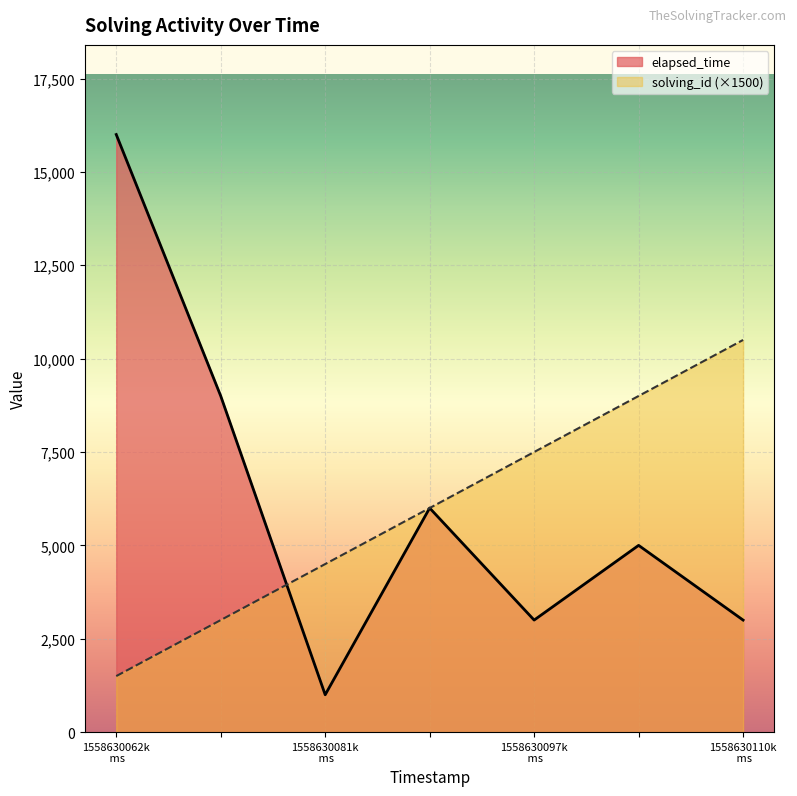

List the series in order of their peak value, highest first.

elapsed_time, solving_id (×1500)